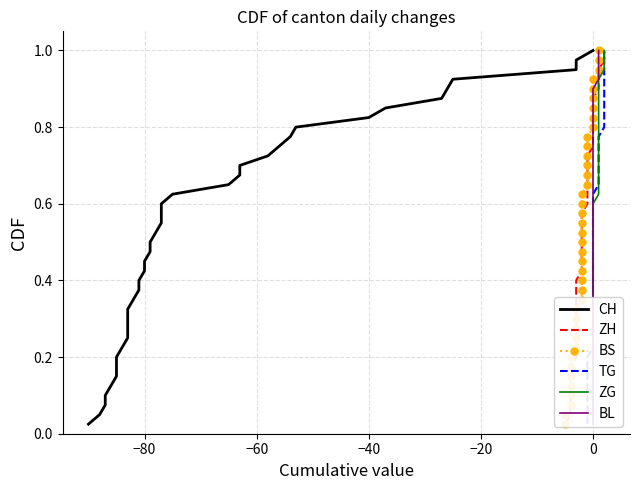

At −40, list the series in order from largest to smallest.

CH, ZH, BS, TG, ZG, BL